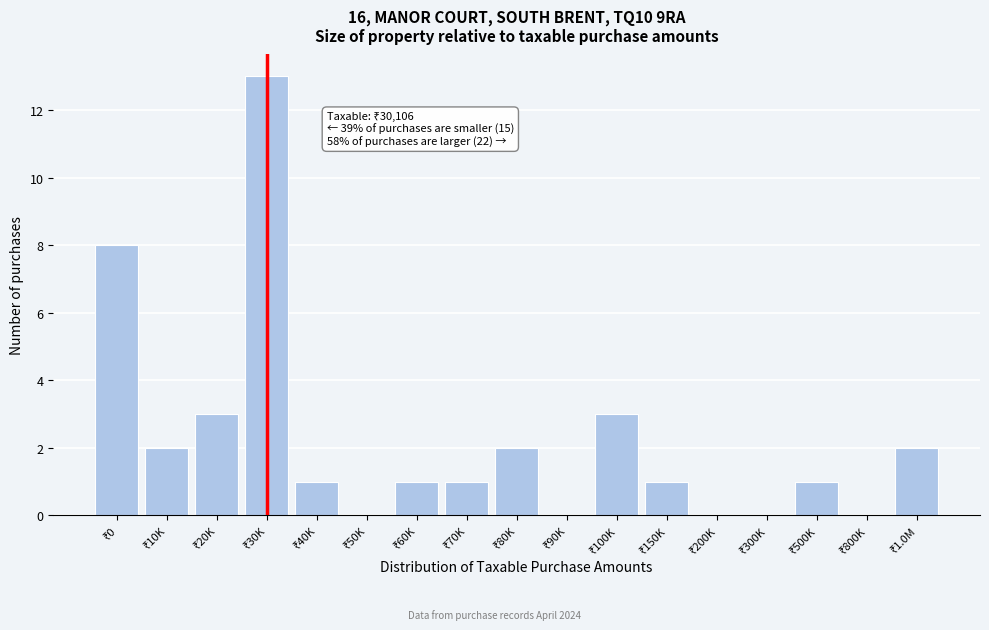

How many series are shown in this chart?

1